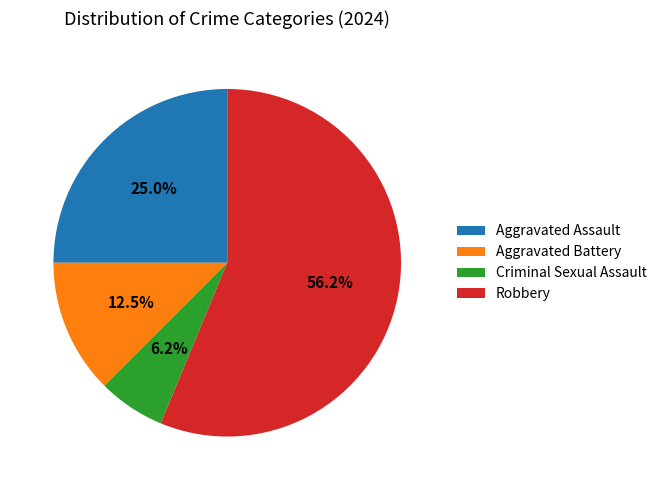

To the nearest percent, what is the combined percentage of Aggravated Battery and Robbery?

69%